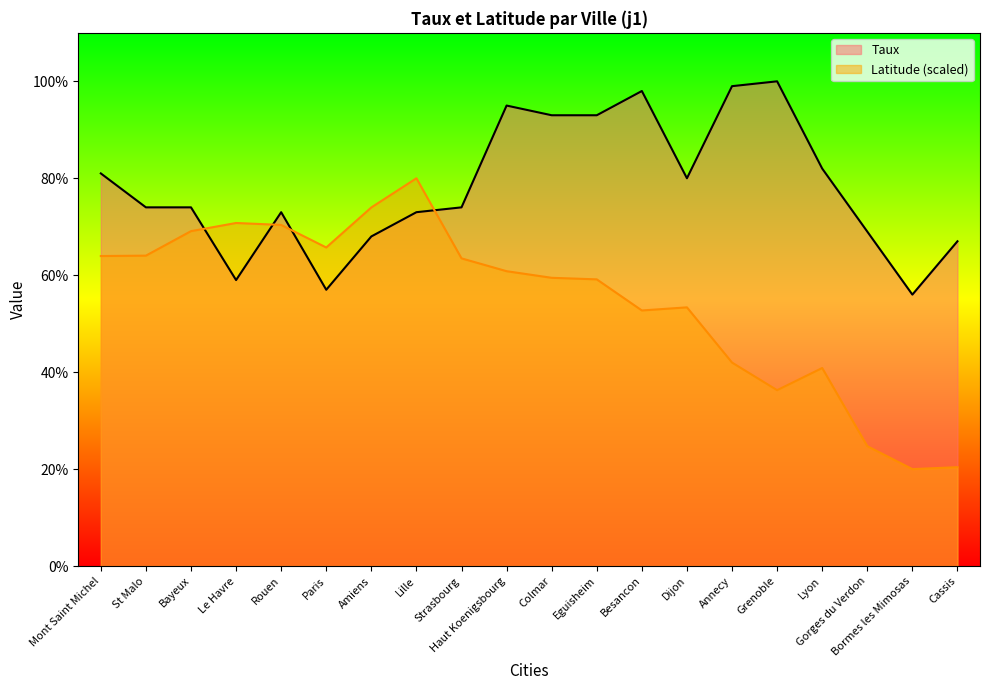

What is the difference between the Taux values at Lyon and Bormes les Mimosas?

26.0